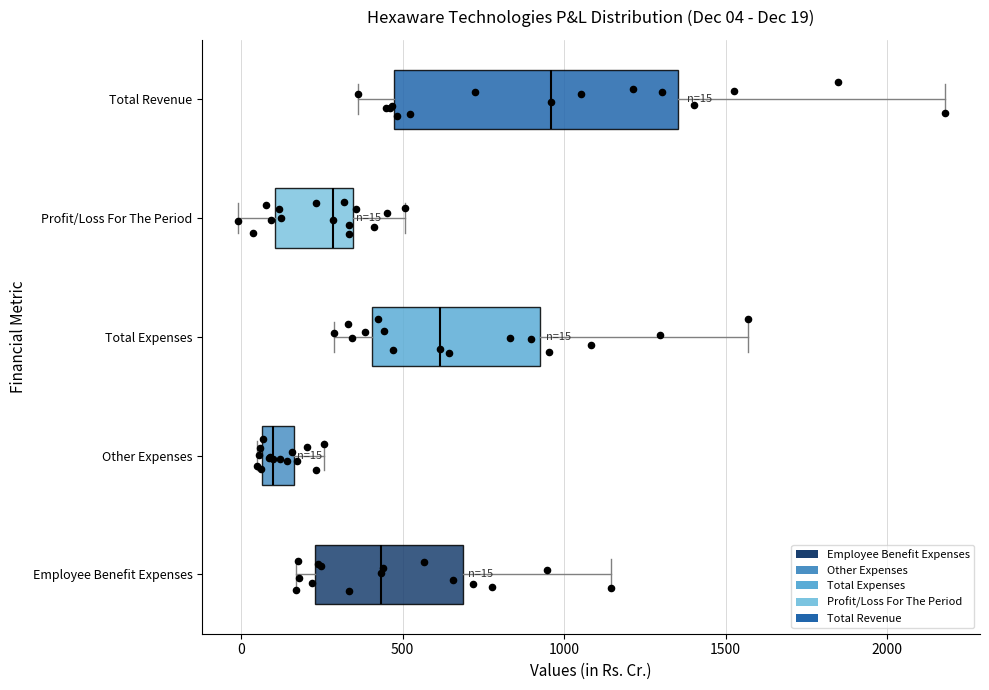

Which box's median line is the furthest to the left?

Other Expenses